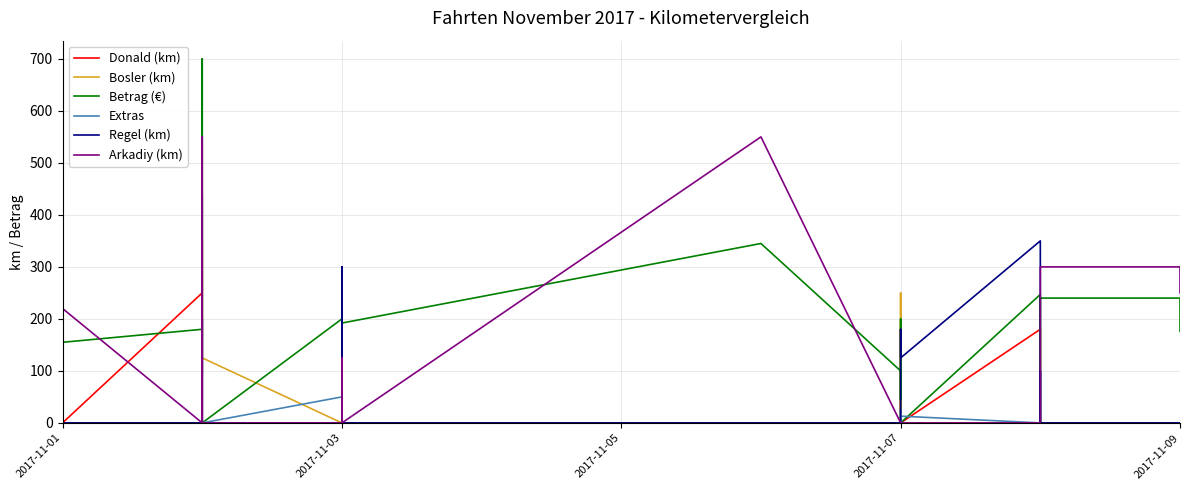

How many series are shown in this chart?

6